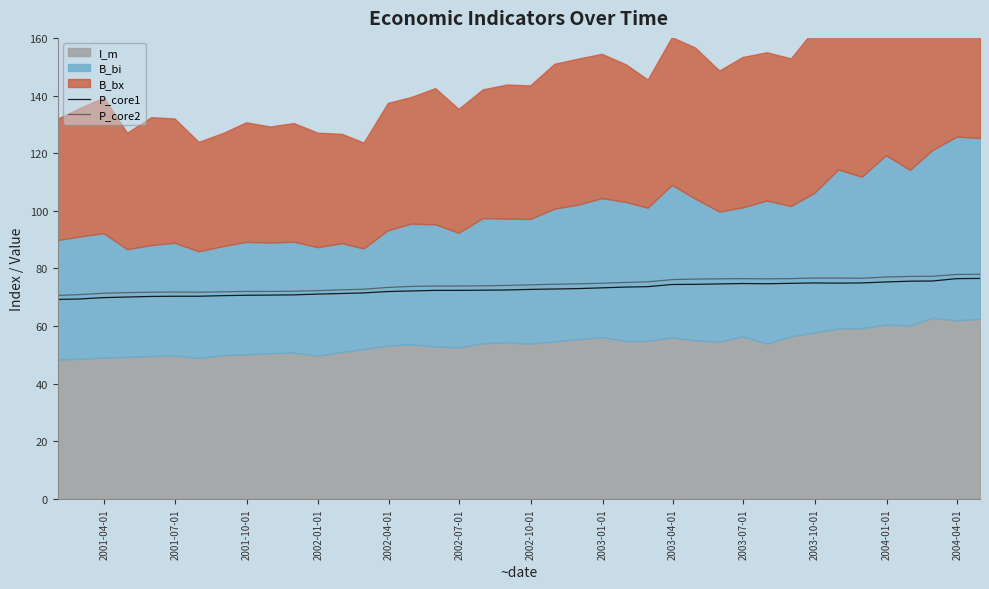

How many lines are shown in the chart?

2